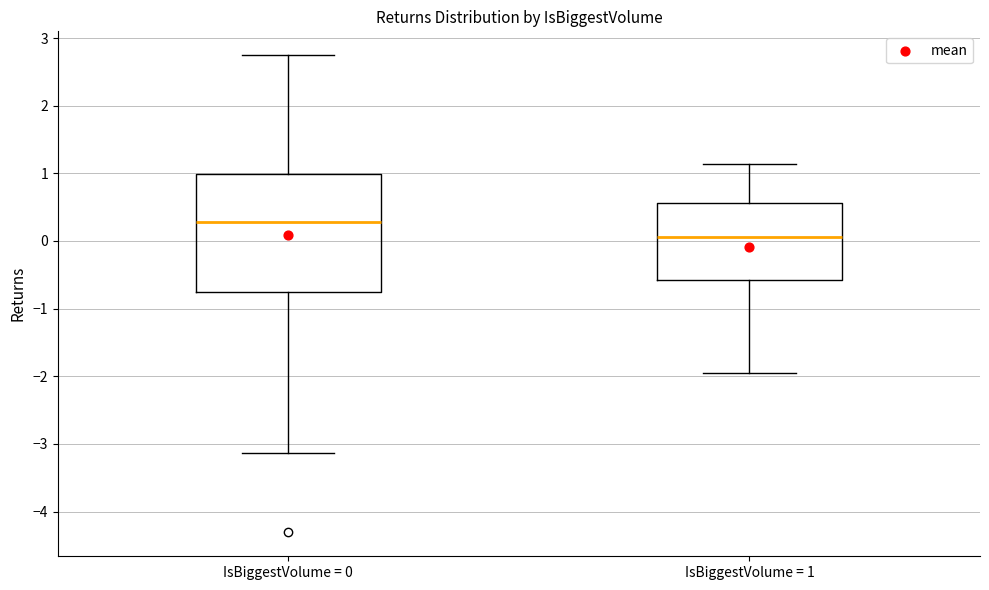

Which box is the tallest, from its lower edge to its upper edge?

IsBiggestVolume = 0